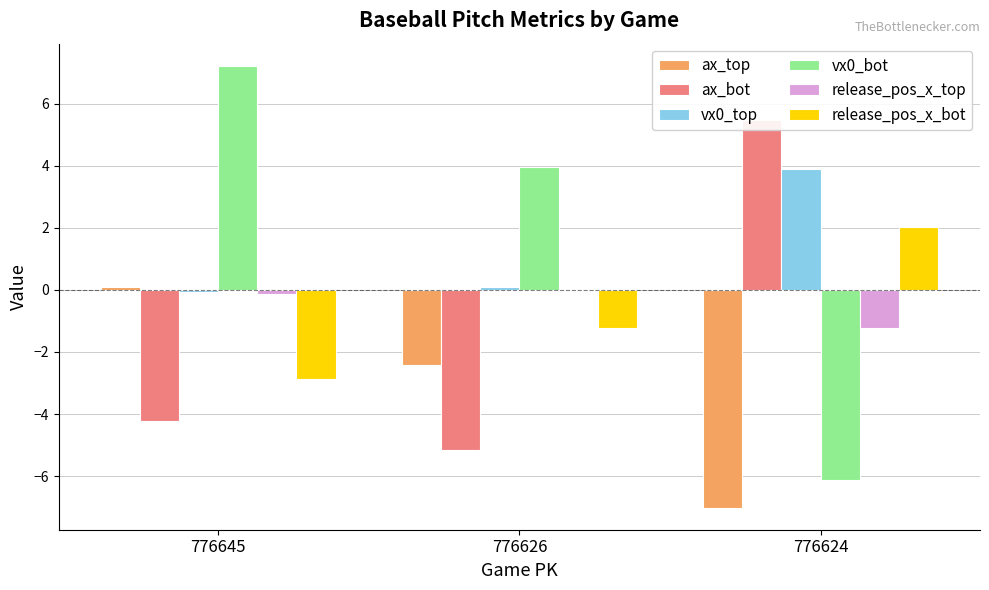

Reading left to right, transcribe all the data shown in this chart.

ax_top: 0.1	-2.4	-7.0
ax_bot: -4.2	-5.2	5.5
vx0_top: -0.1	0.1	3.9
vx0_bot: 7.2	3.9	-6.1
release_pos_x_top: -0.1	0.0	-1.2
release_pos_x_bot: -2.9	-1.2	2.0